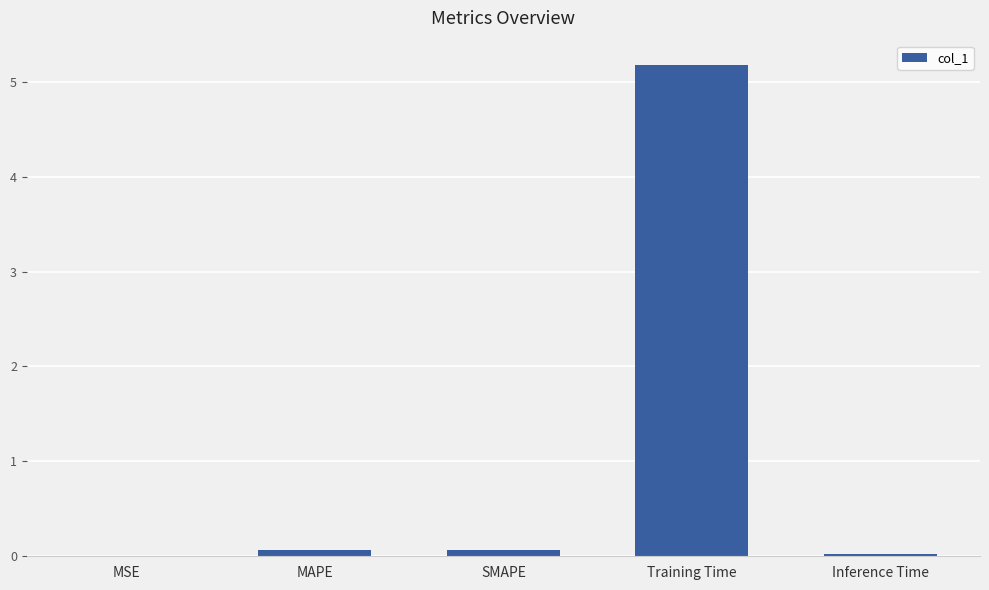

Is it true that the value at Training Time is 3.4?

False